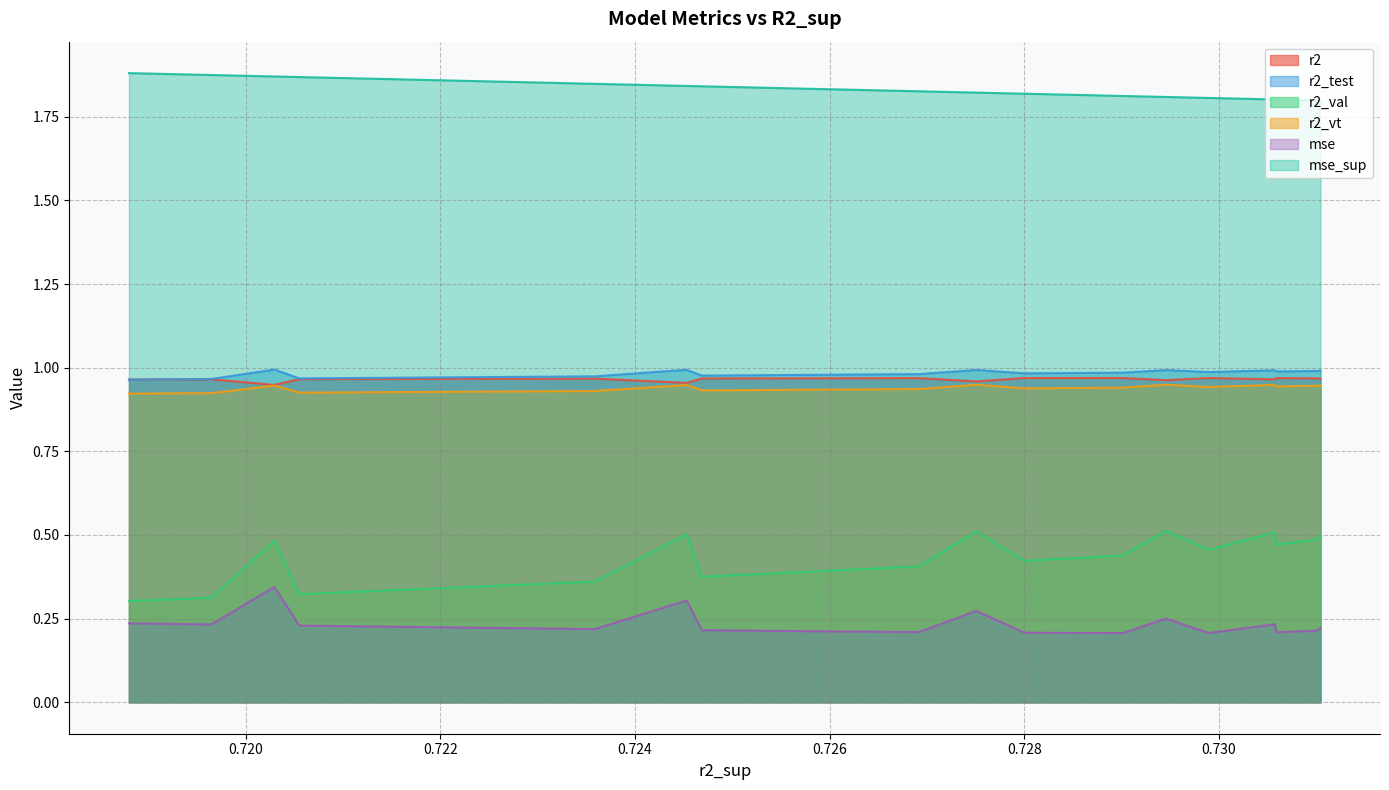

True or false: r2_val and mse cross at least once.

False